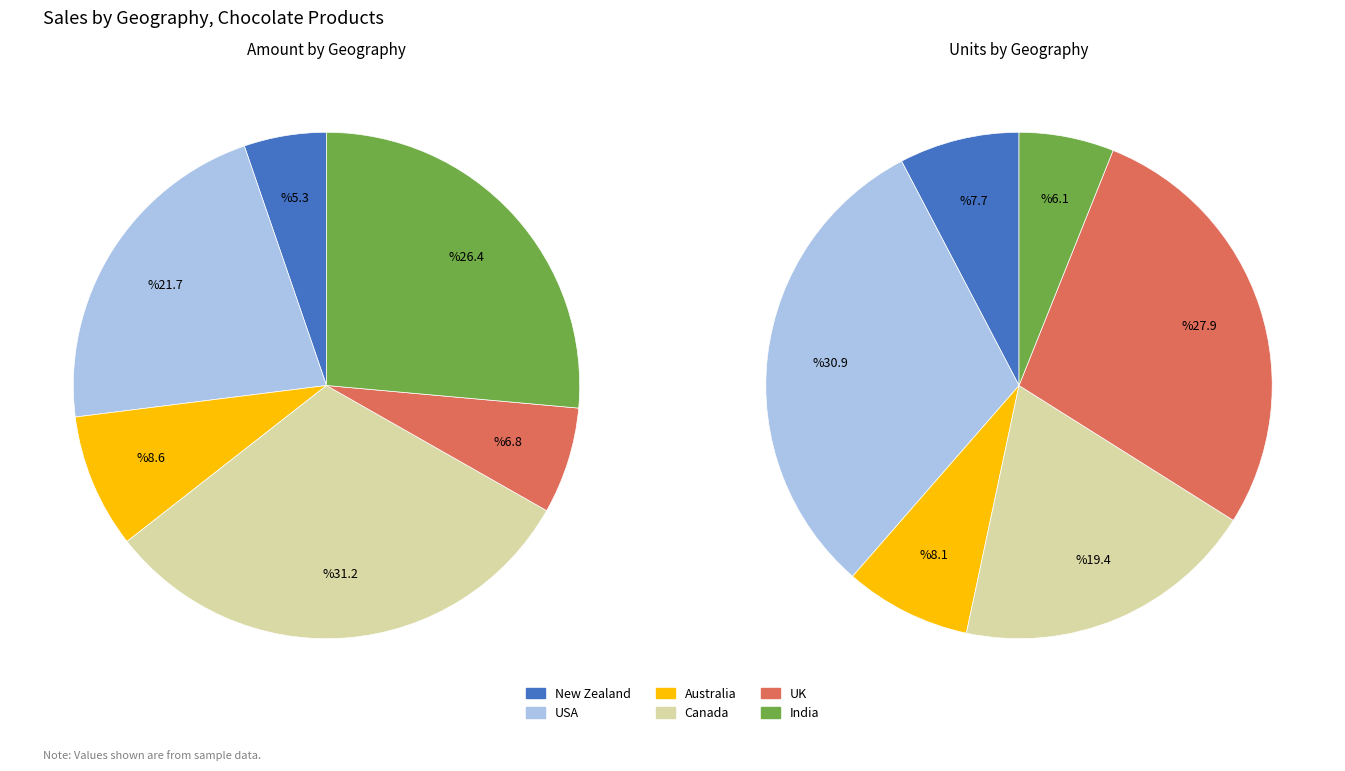

The Australia slice represents 9% of the pie. True or false?

True